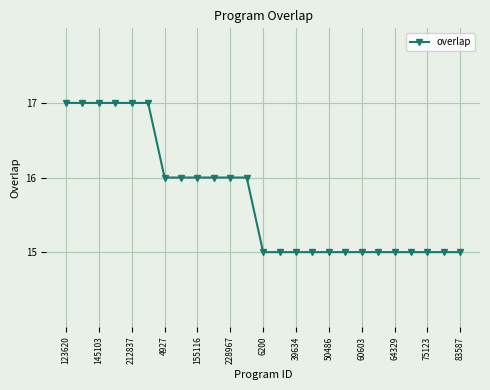

What is the average value?

16